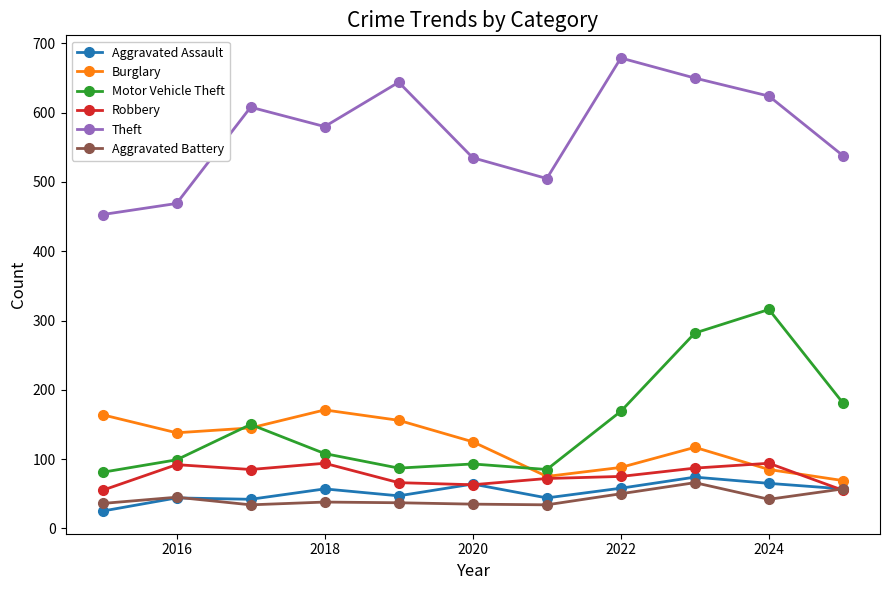

Is this an area chart (filled region under the line)?

No